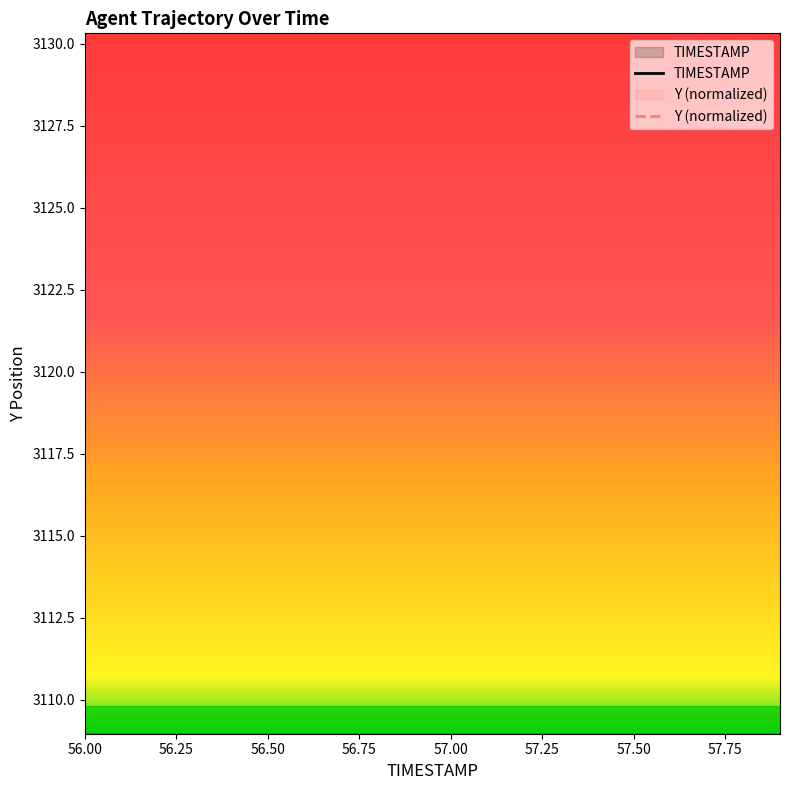

At which label is TIMESTAMP closest to 56?

56.0